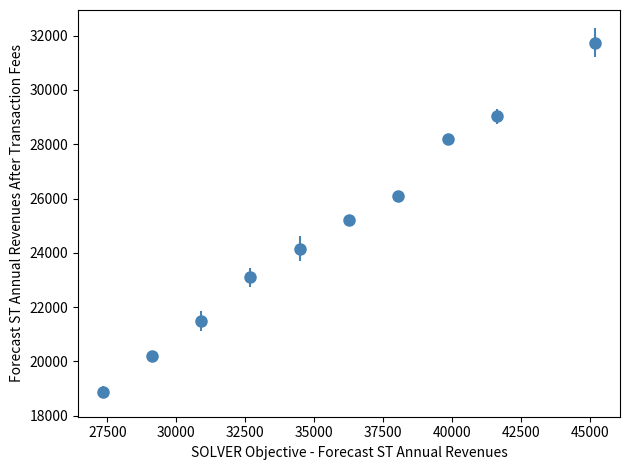

What is the sum of all values?

248092.9